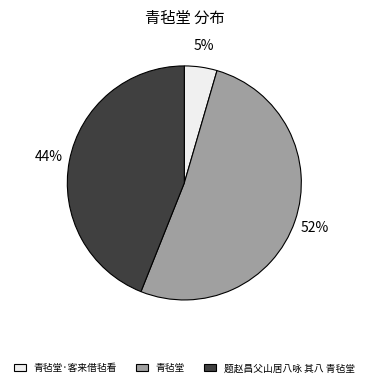

How many slices are in this pie chart?

3